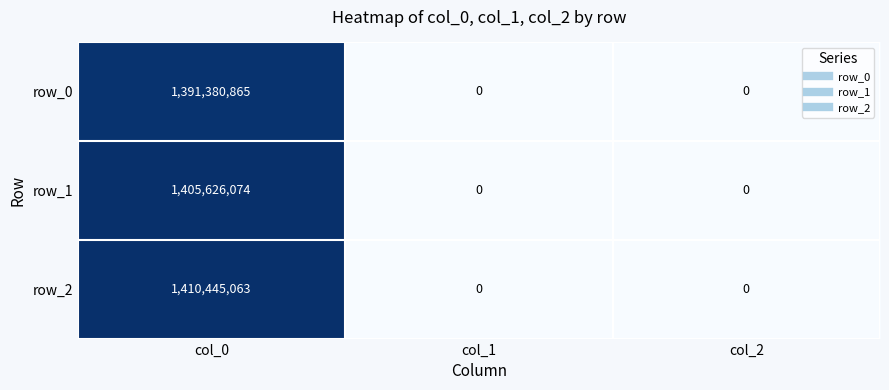

True or false: row_1 has a value of 1891492343 at col_0.

False